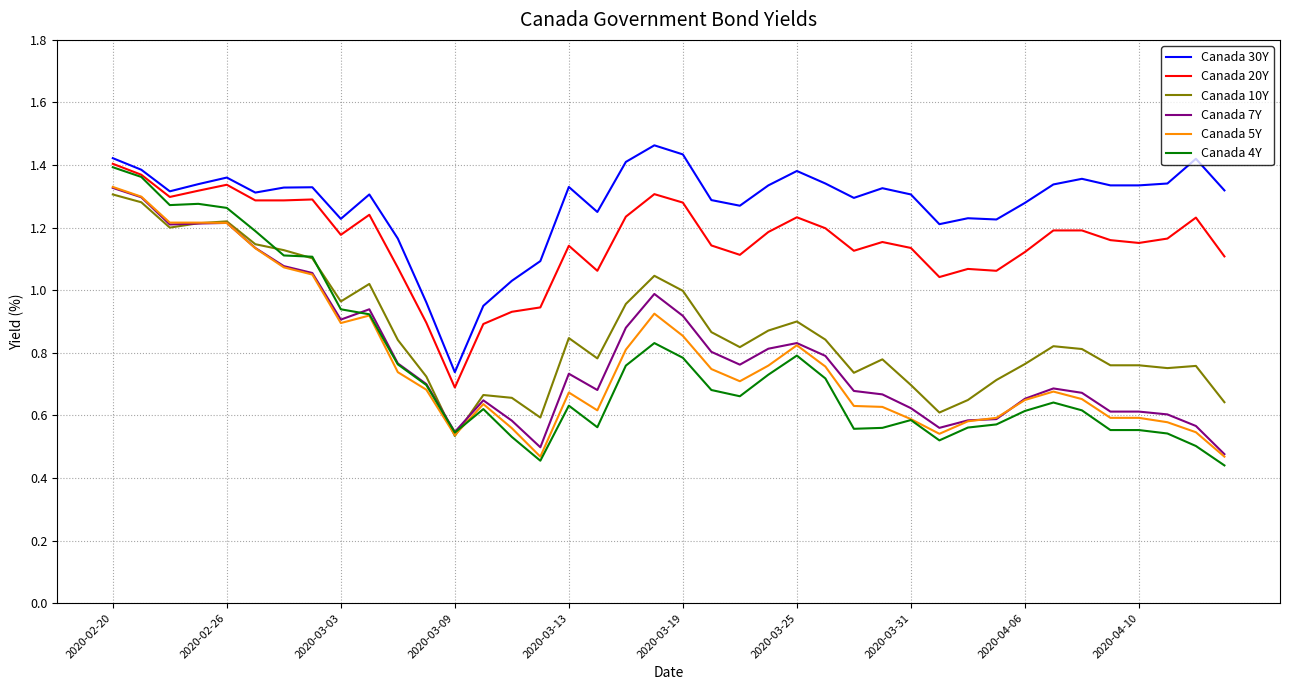

Which series has the largest range (max minus min)?

Canada 4Y